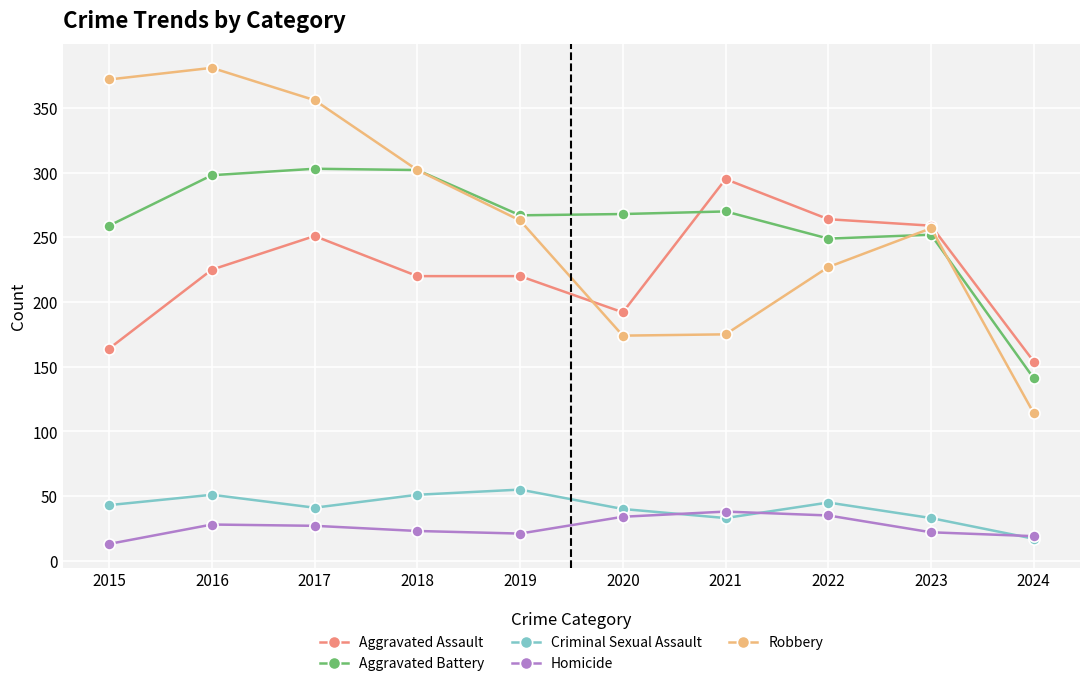

What is the maximum value for Aggravated Battery?

303